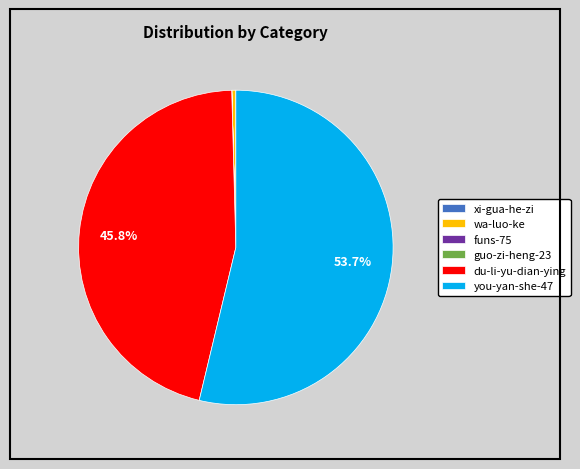

Is you-yan-she-47 the majority of the pie?

Yes